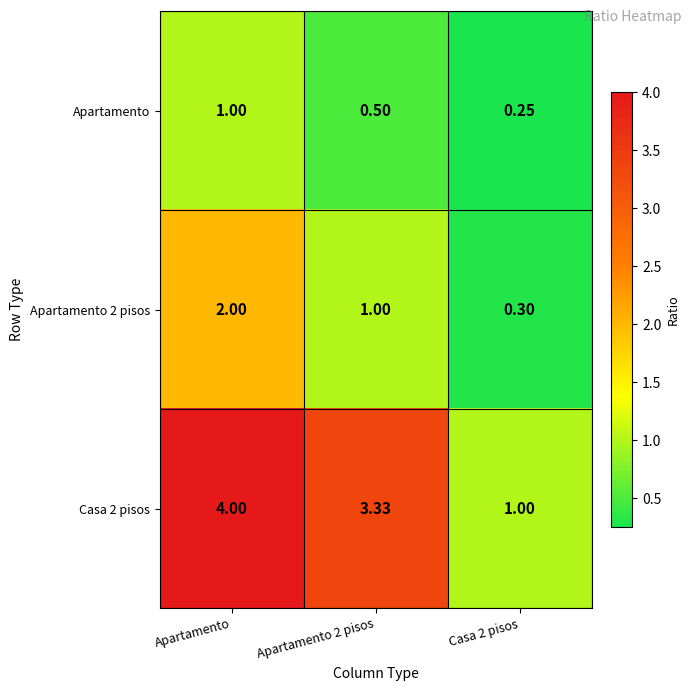

At which category is the sum across all series the highest?

Apartamento